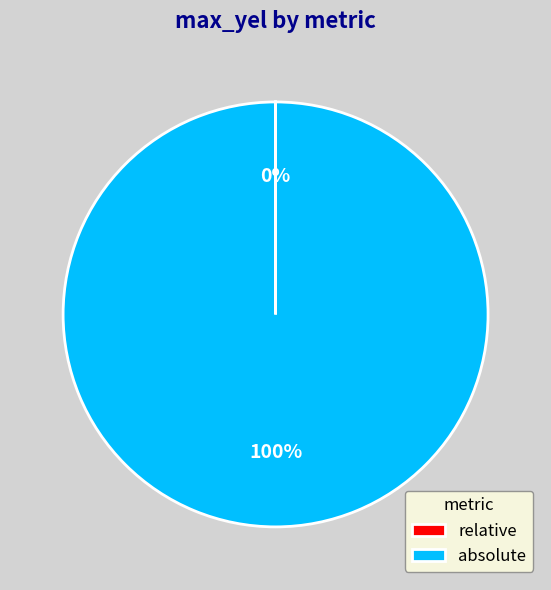

To the nearest percent, what is the average slice percentage?

50%